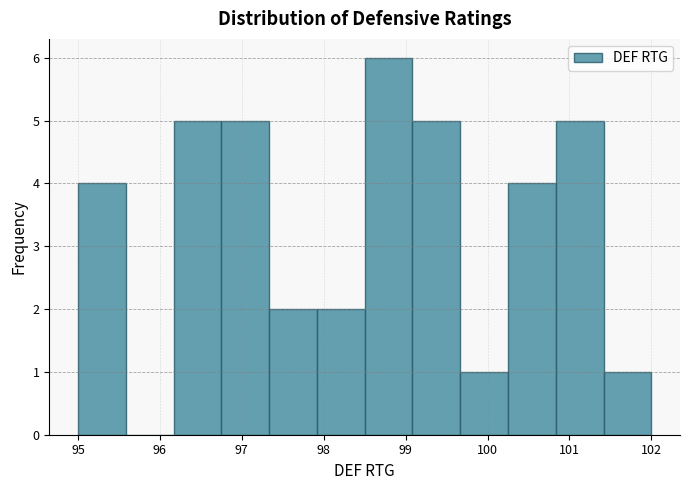

How tall is the bar that spans 101.4 to 102.0 on the x-axis? Neither the bar edges nor the heights are printed on the chart, so give them approximately, as read against the axes.

1